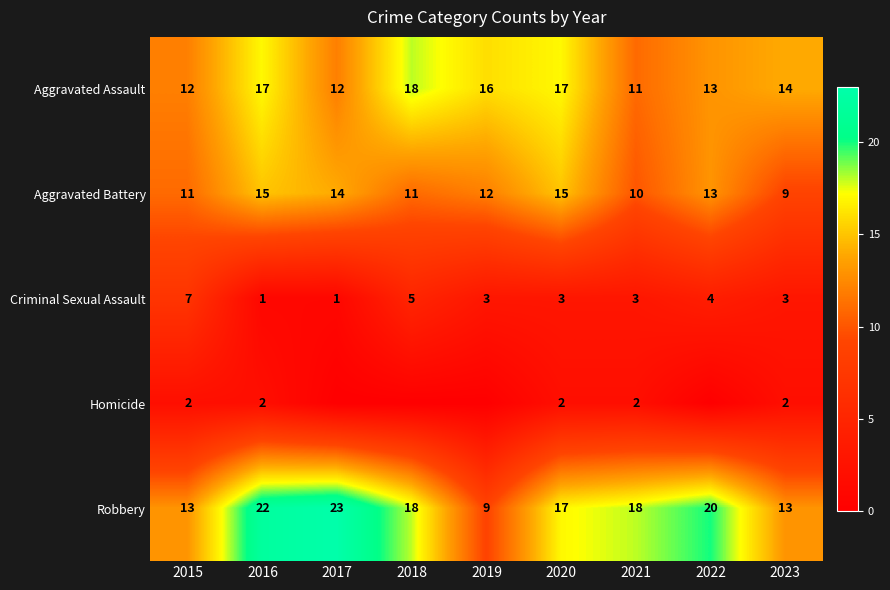

List the labels in order of Aggravated Battery value, smallest first.

2023, 2021, 2015, 2018, 2019, 2022, 2017, 2016, 2020